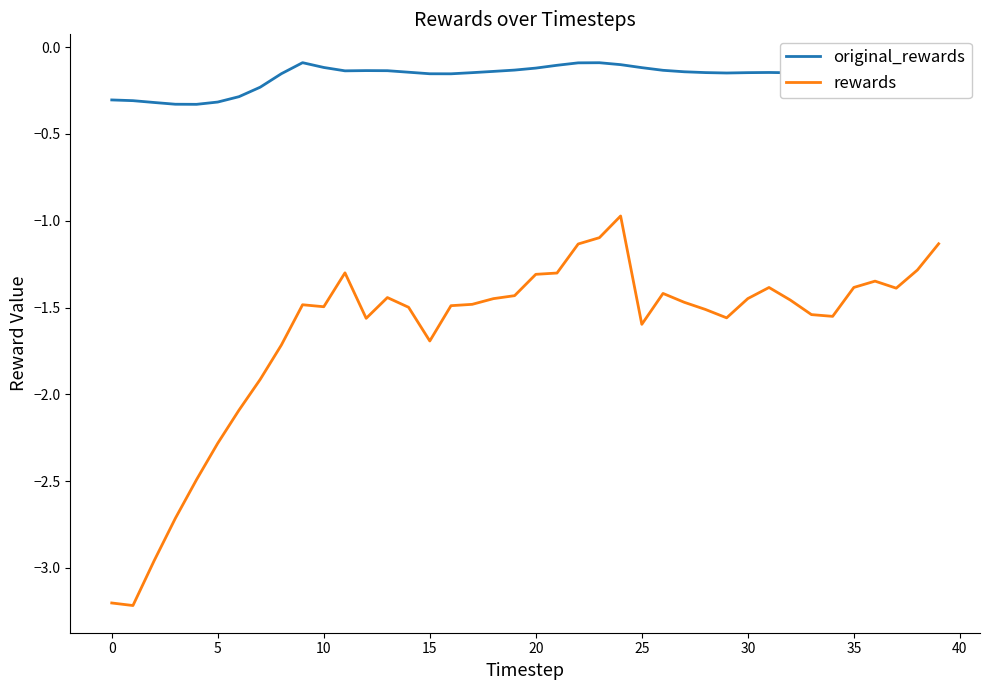

How many series are shown in this chart?

2